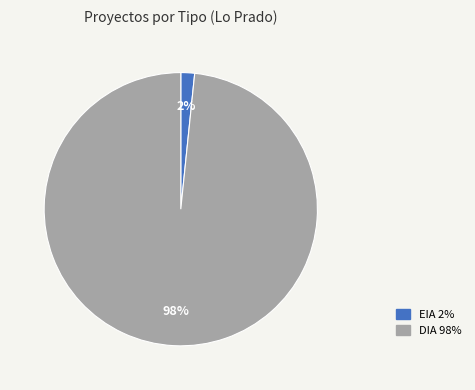

To the nearest percent, what is the combined percentage of DIA and EIA?

100%